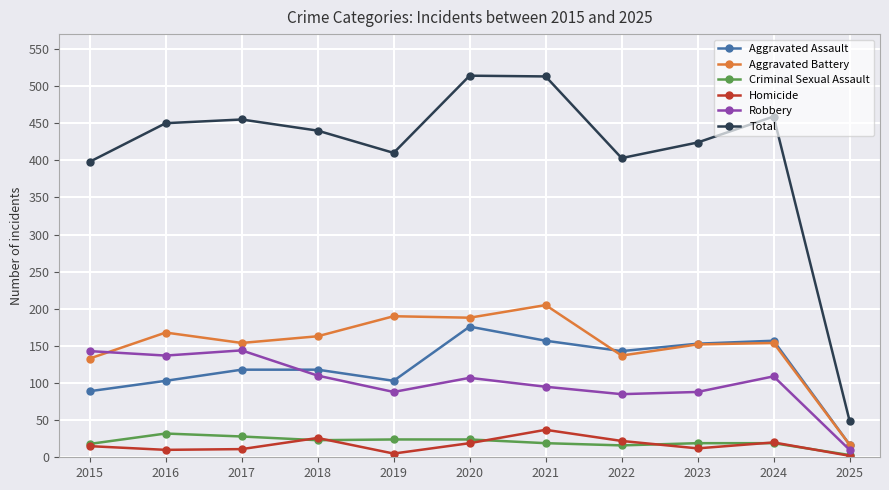

What is the maximum value for Criminal Sexual Assault?

32